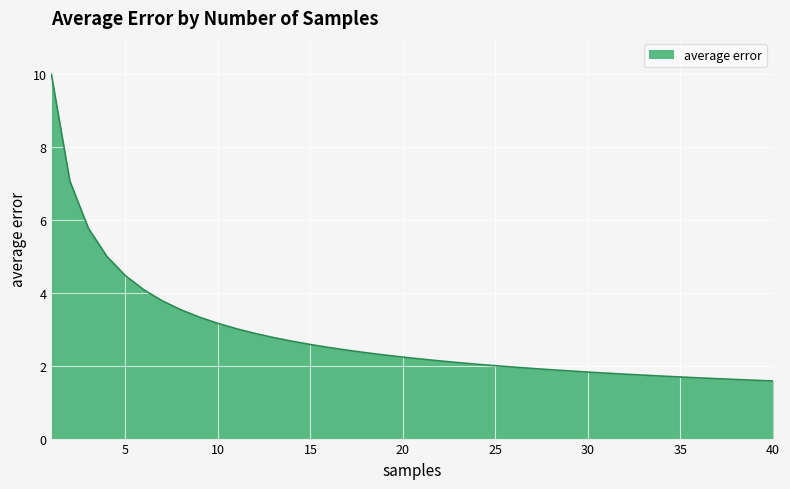

What is the difference between the maximum and minimum values?

8.4